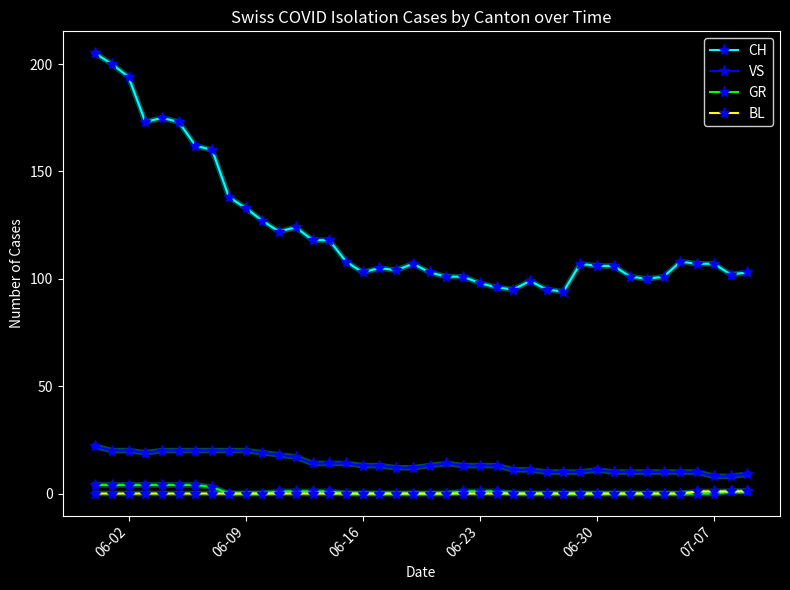

True or false: CH and VS cross at least once.

False